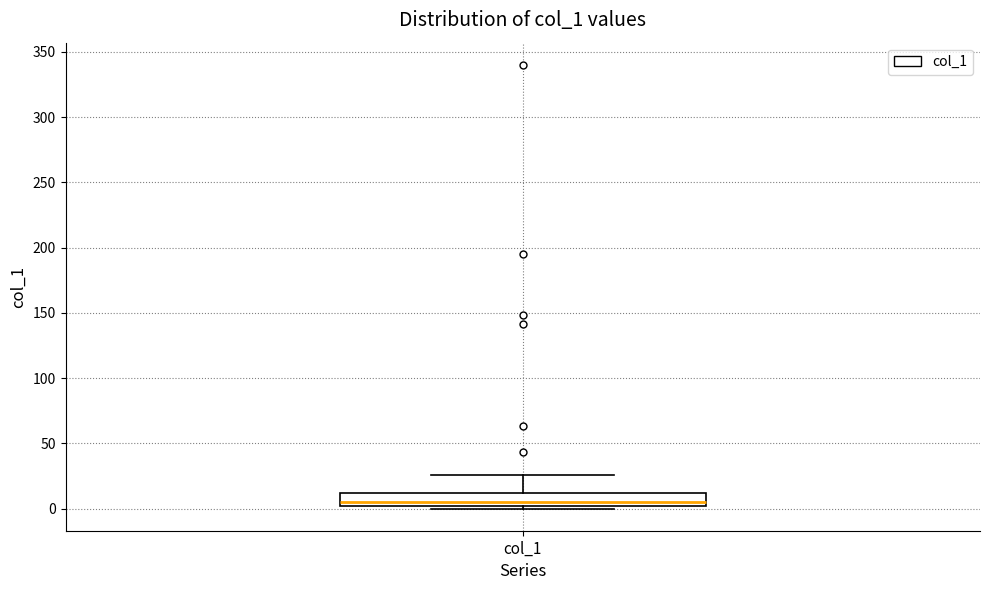

Read this box plot against the y-axis: the position of the median line, the range covered by the box, and the ends of both whiskers. The values are not printed on the chart, so give them approximately, as read against the axis.

median 5, box 0 to 10, whiskers 0 (just below the box's lower edge) to 25